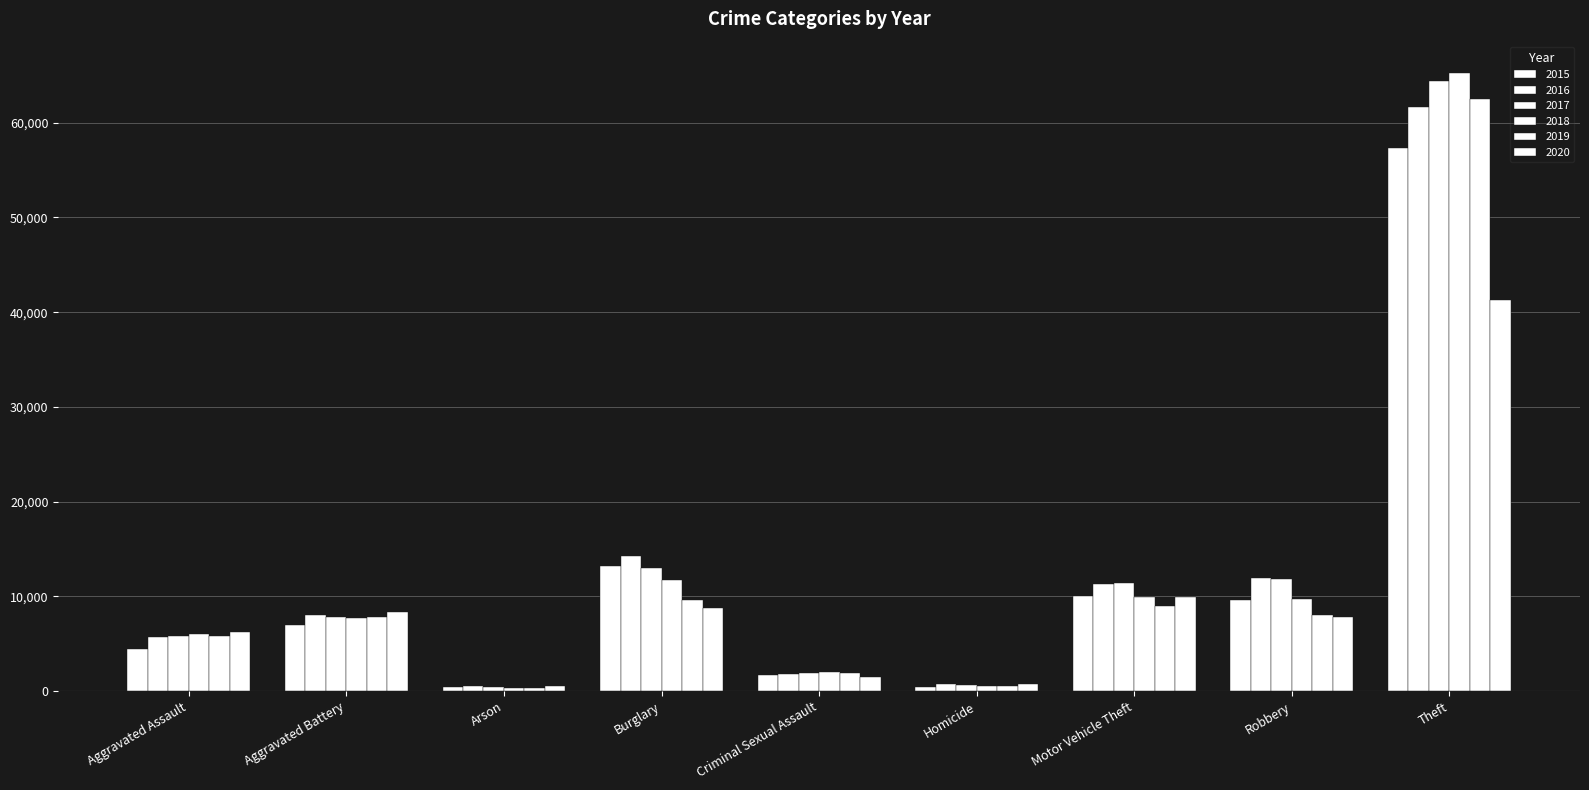

What is the minimum value for 2019?

376